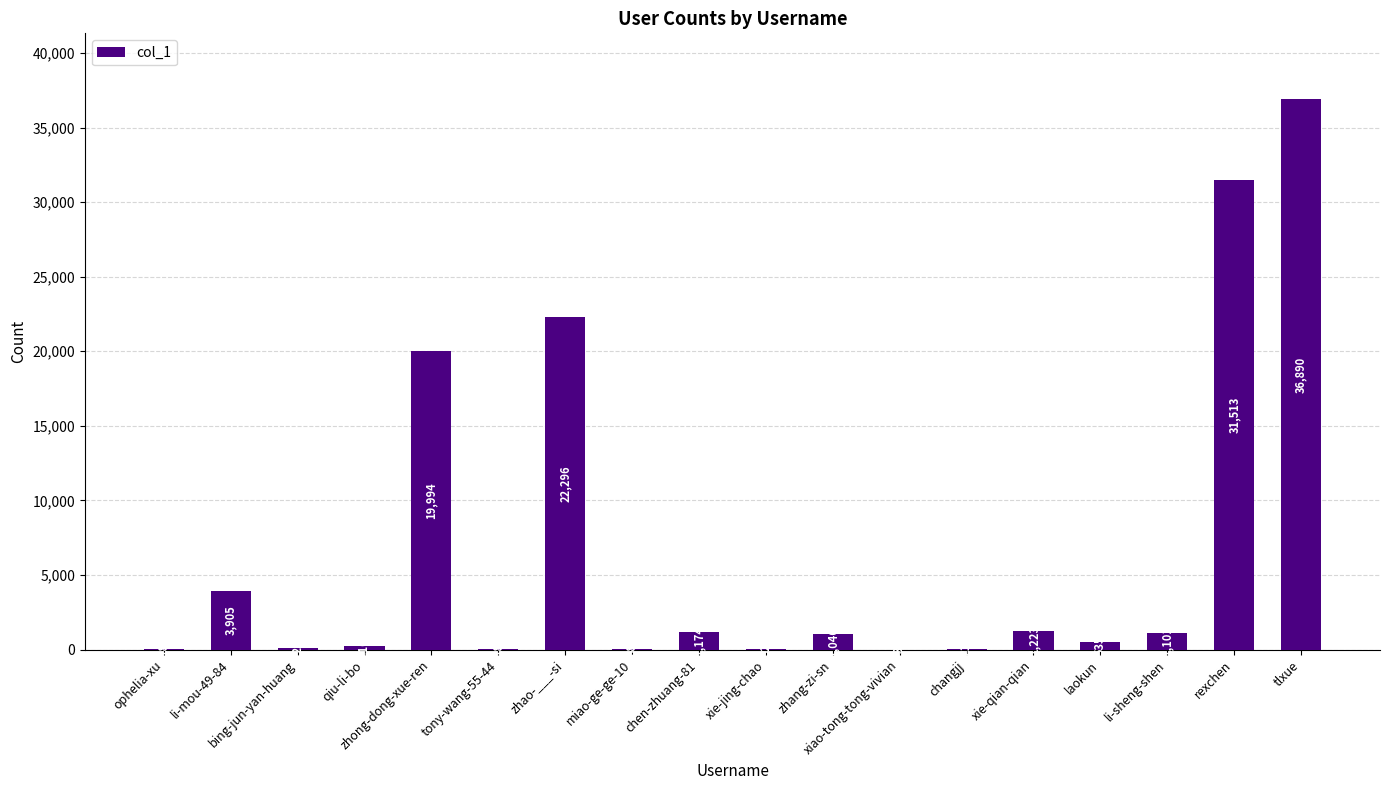

True or false: the data shows 125 at bing-jun-yan-huang.

True